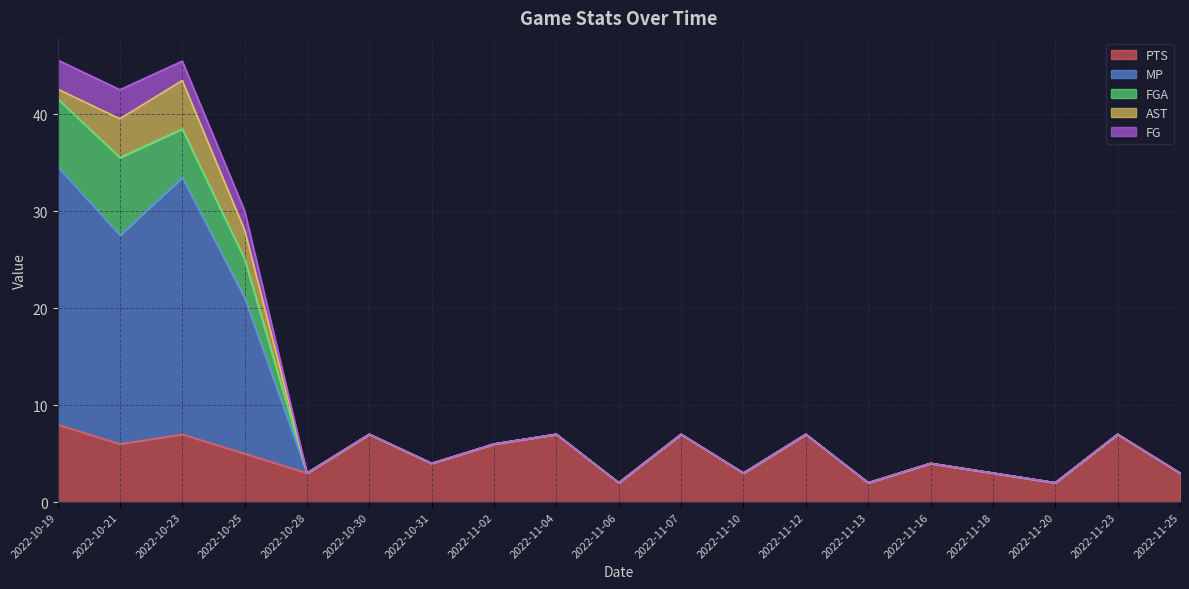

What is the sum of the FGA values at 2022-11-20 and 2022-10-25?

4.0